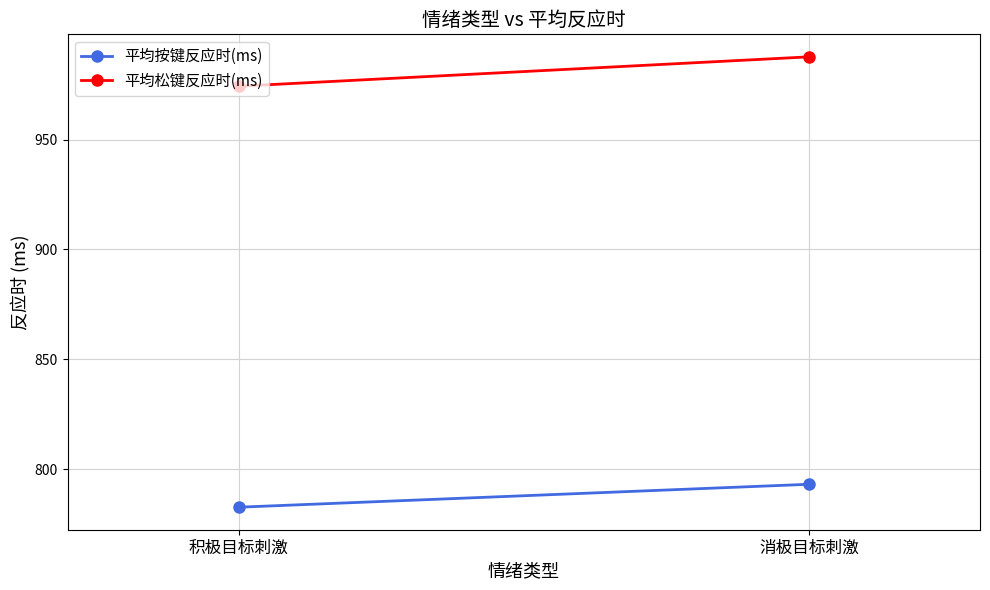

What is the average value of the 平均松键反应时(ms) series?

980.9